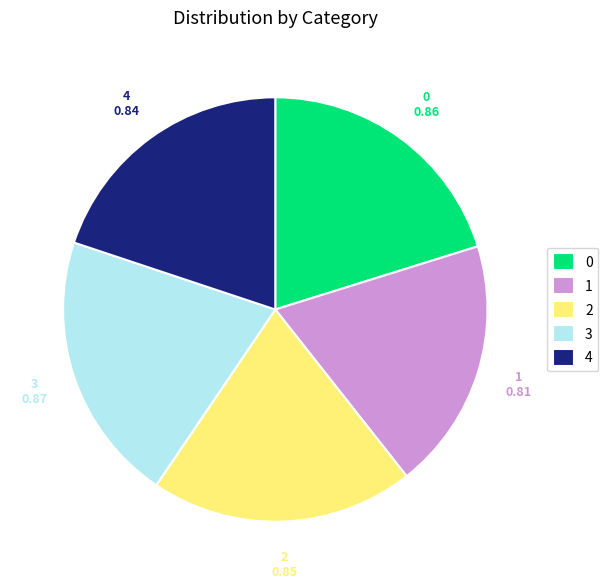

Count the number of slices in the pie.

5